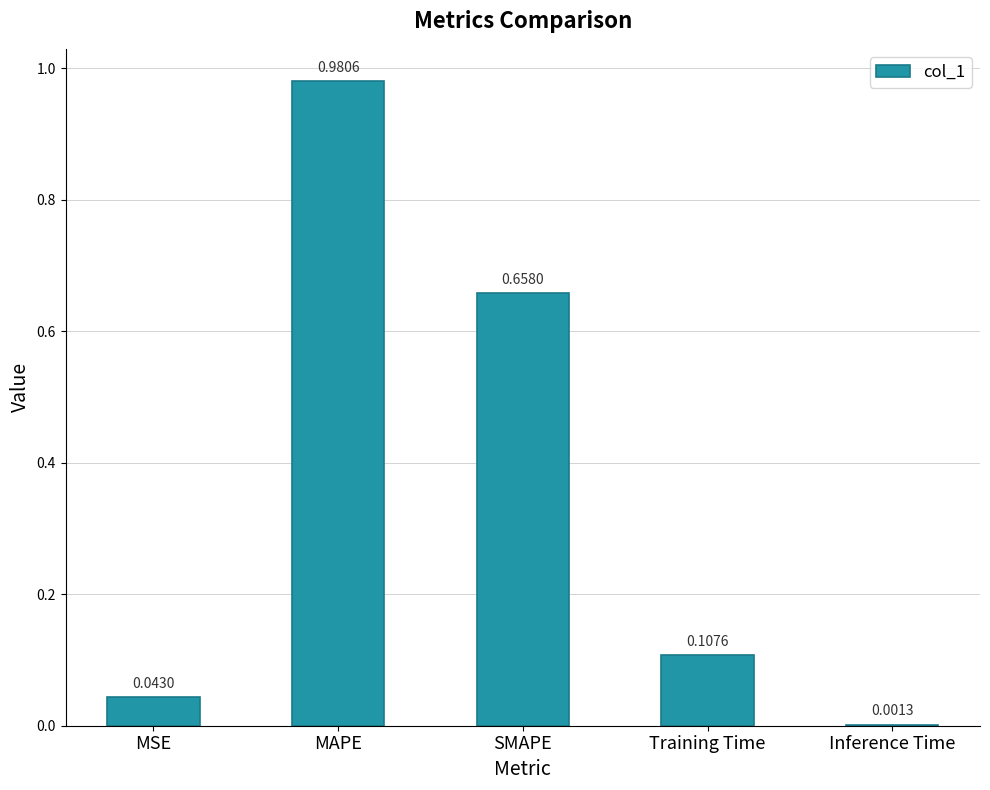

What is the sum of all values?

1.8